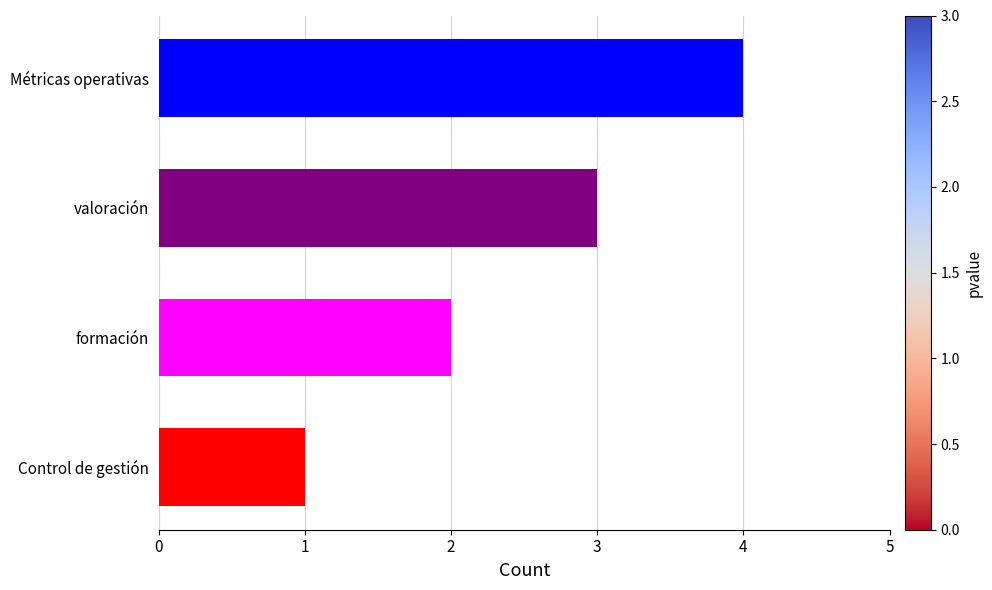

What is the sum of the values at Métricas operativas and Control de gestión?

5